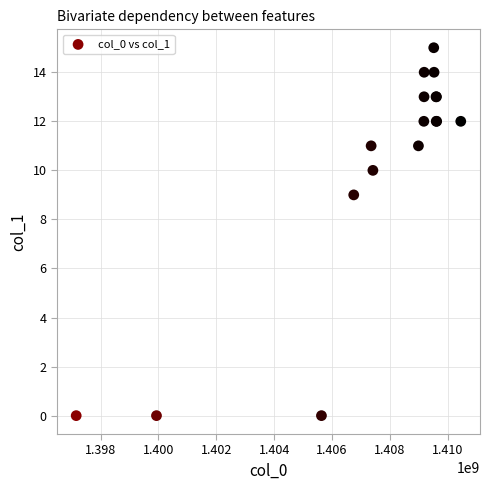

What Y value in the scatter plot is closest to 7?

9